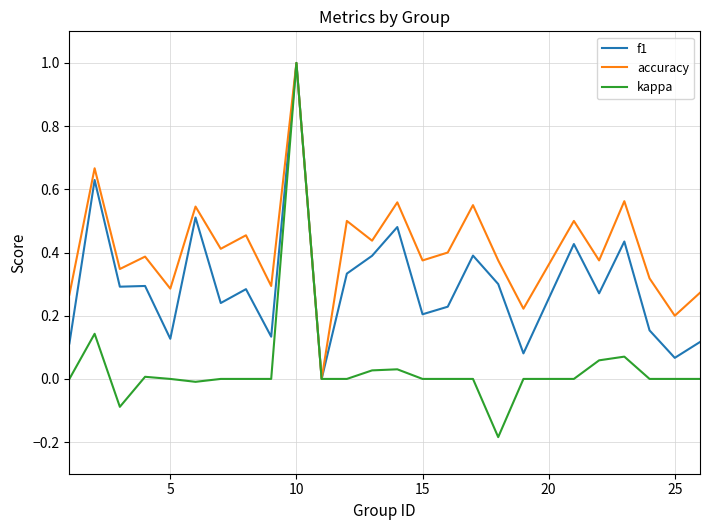

What is the maximum value for kappa?

1.0